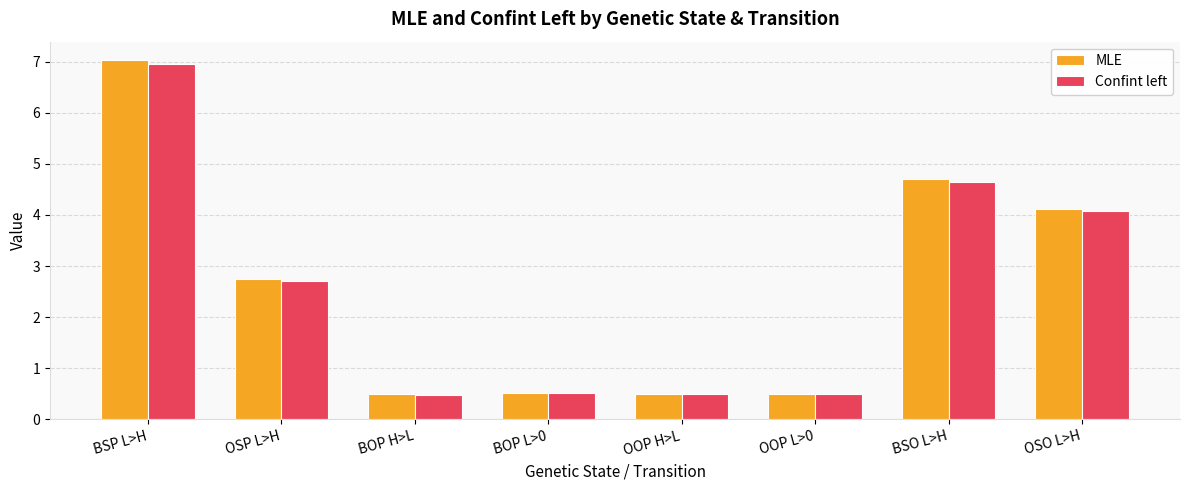

The value of Confint left at OSO L>H is 4.1. True or false?

True